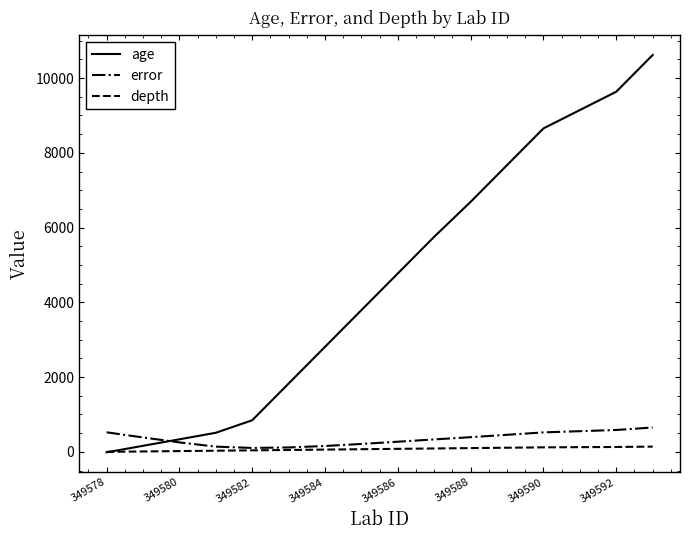

Rank the series by their maximum value, from highest to lowest.

age, error, depth